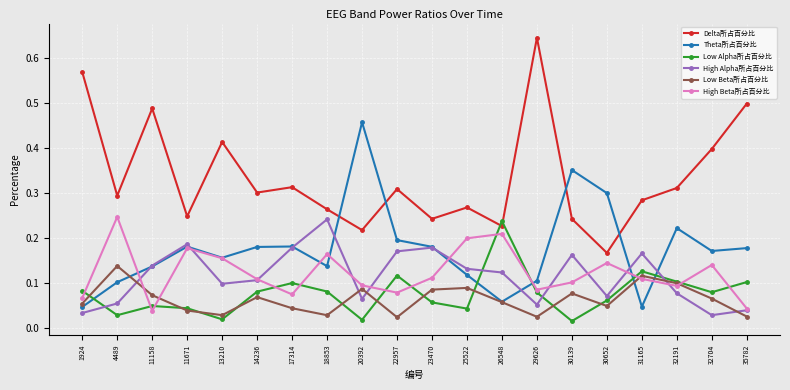

Count the High Alpha所占百分比 values in the range 0 to 1.

20